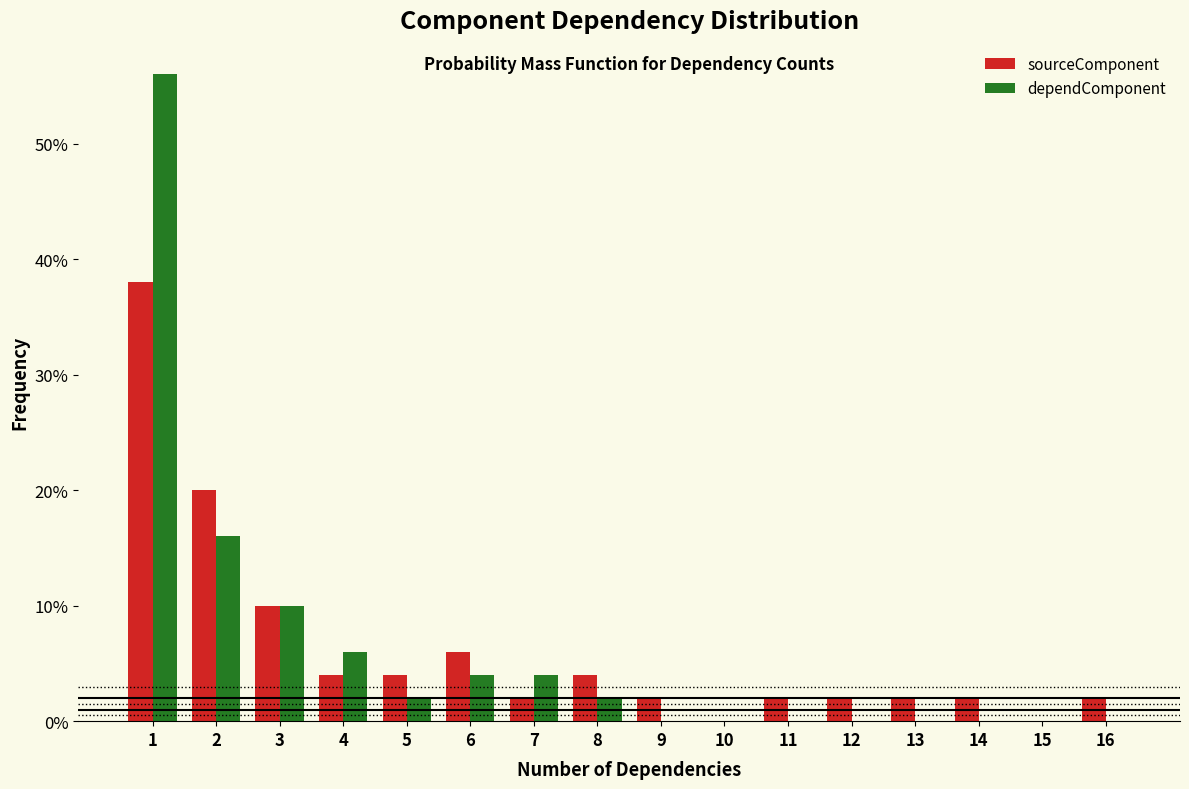

What are all the series names shown in the legend?

sourceComponent, dependComponent